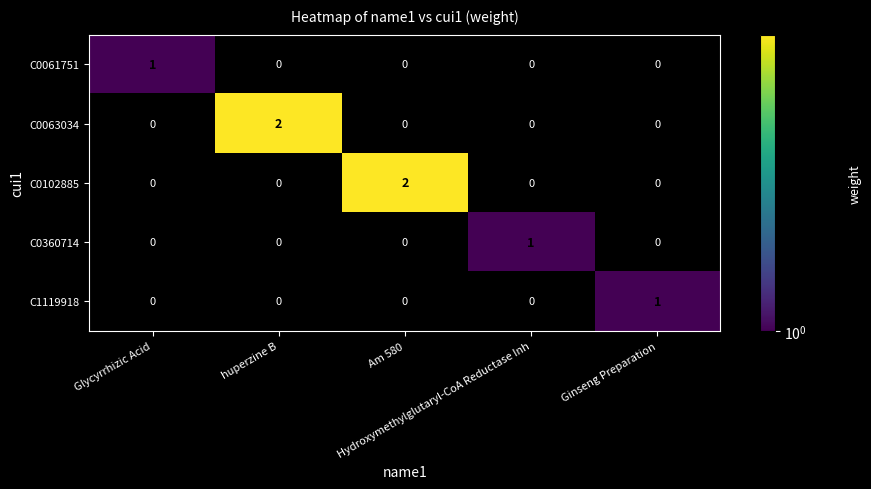

Count the C1119918 values in the range 0 to 1.

5